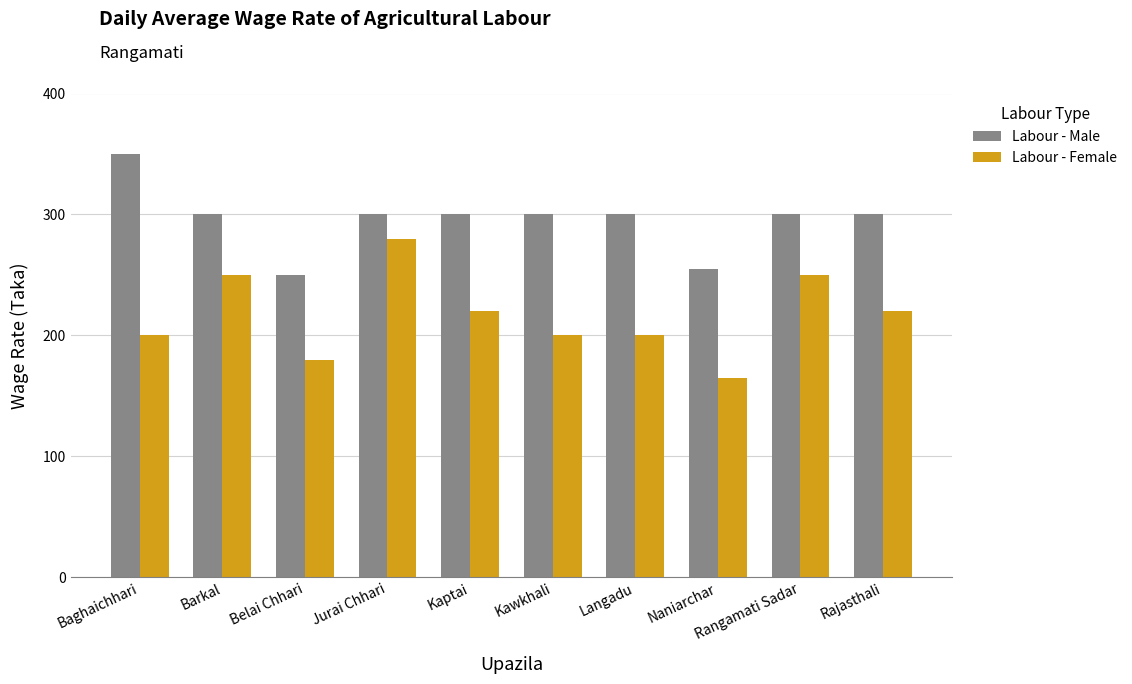

What position from the left is Rajasthali?

10